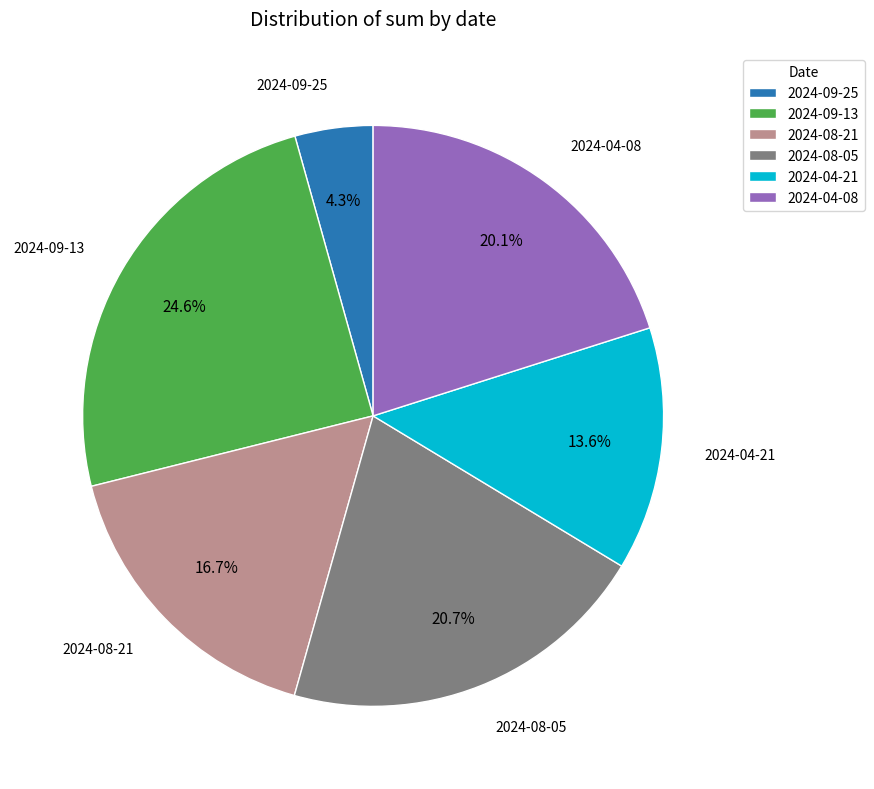

To the nearest percent, what is the combined percentage of 2024-04-21 and 2024-04-08?

34%